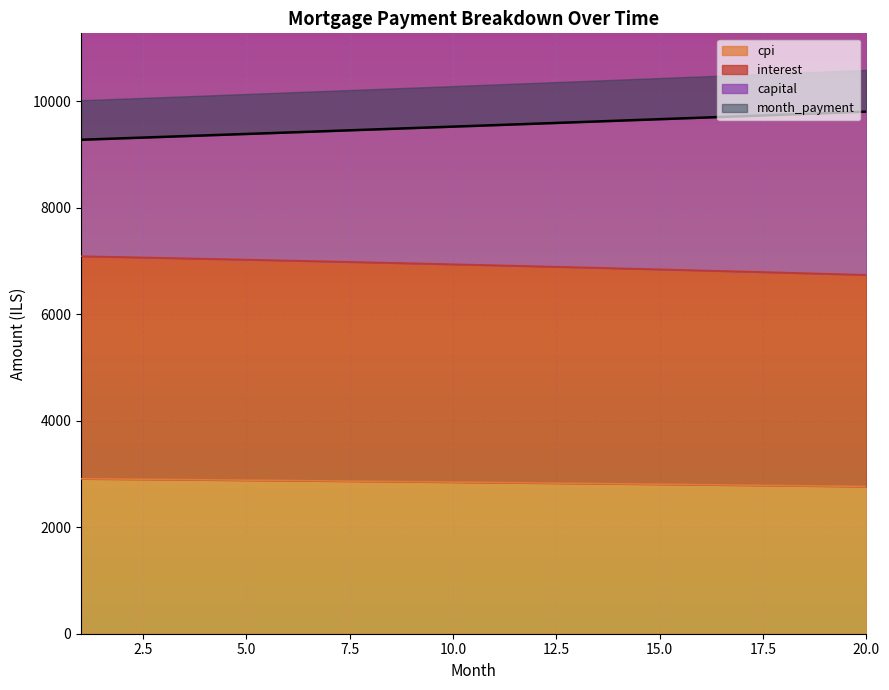

What is the maximum value for cpi?

2910.3